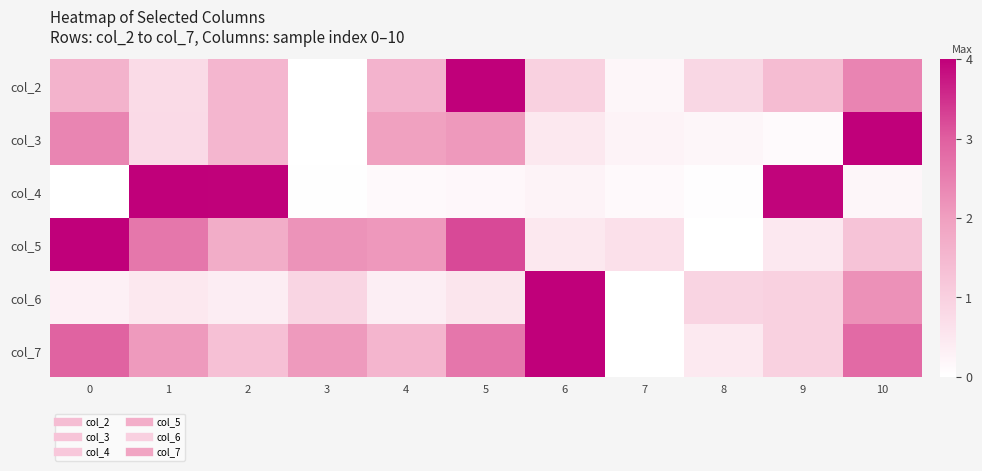

Reading left to right, list all the values displayed in this chart.

col_2: 0=1.6	1=0.8	2=1.5	3=0.0	4=1.6	5=4.0	6=1.0	7=0.2	8=0.9	9=1.4	10=2.4
col_3: 0=2.4	1=0.8	2=1.5	3=0.0	4=2.0	5=2.1	6=0.5	7=0.2	8=0.2	9=0.1	10=4.0
col_4: 0=0.0	1=4.0	2=4.0	3=0.0	4=0.1	5=0.2	6=0.3	7=0.1	8=0.0	9=3.9	10=0.2
col_5: 0=4.0	1=2.6	2=1.7	3=2.2	4=2.1	5=3.2	6=0.5	7=0.7	8=0.0	9=0.5	10=1.3
col_6: 0=0.3	1=0.5	2=0.4	3=0.9	4=0.4	5=0.6	6=4.0	7=0.0	8=0.9	9=1.0	10=2.2
col_7: 0=2.9	1=2.1	2=1.3	3=2.1	4=1.6	5=2.6	6=4.0	7=0.0	8=0.5	9=1.0	10=2.8